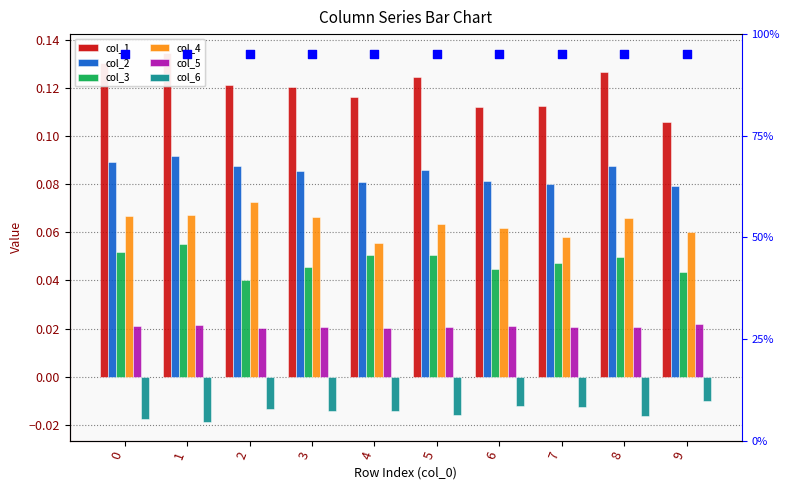

What are all the series names shown in the legend?

col_1, col_2, col_3, col_4, col_5, col_6